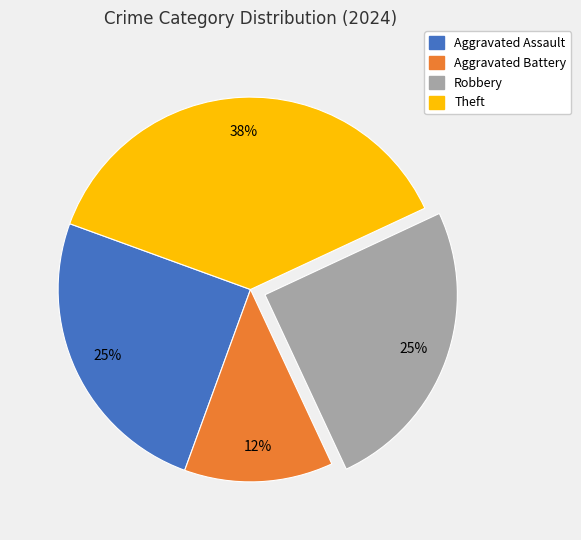

Count the number of slices in the pie.

4